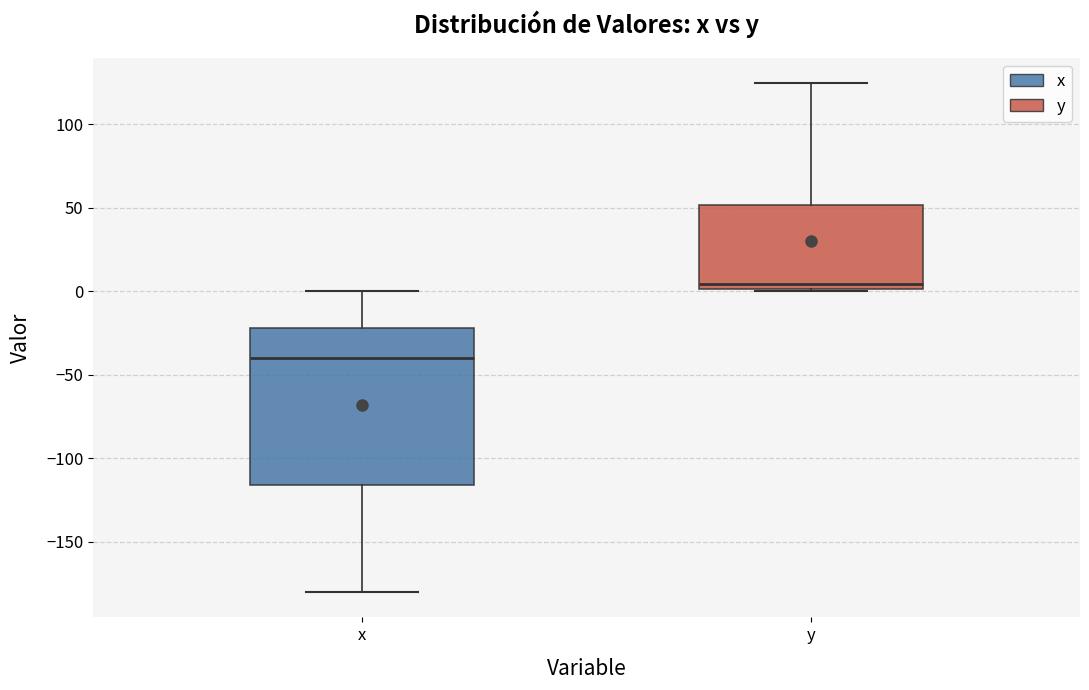

Reading left to right, transcribe this box plot: for each box, give where its median line is, the range the box spans, and where its two whiskers end, as read against the y-axis. The values are not printed on the chart, so give them approximately, as read against the axis.

x: median -40, box -115 to -20, whiskers -180 to 0
y: median 5, box 0 to 50, whiskers 0 to 125